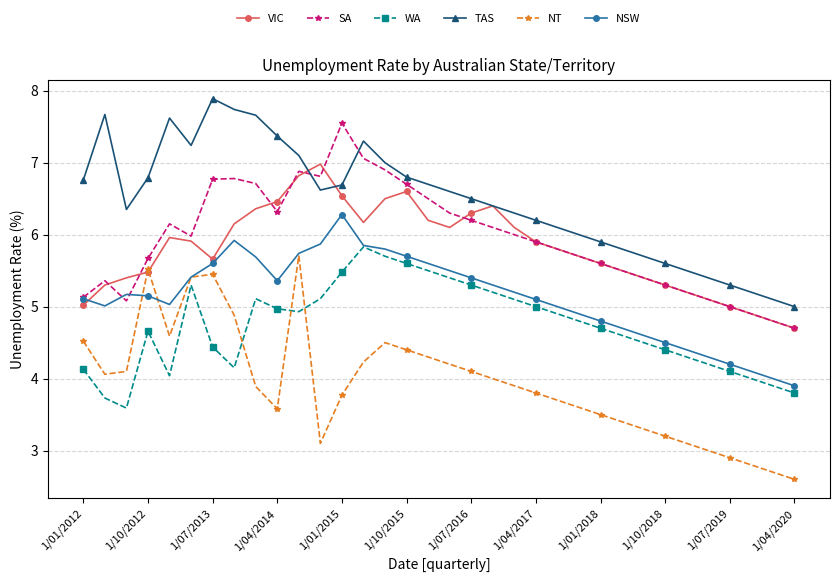

What is the maximum value shown in the chart?

7.9